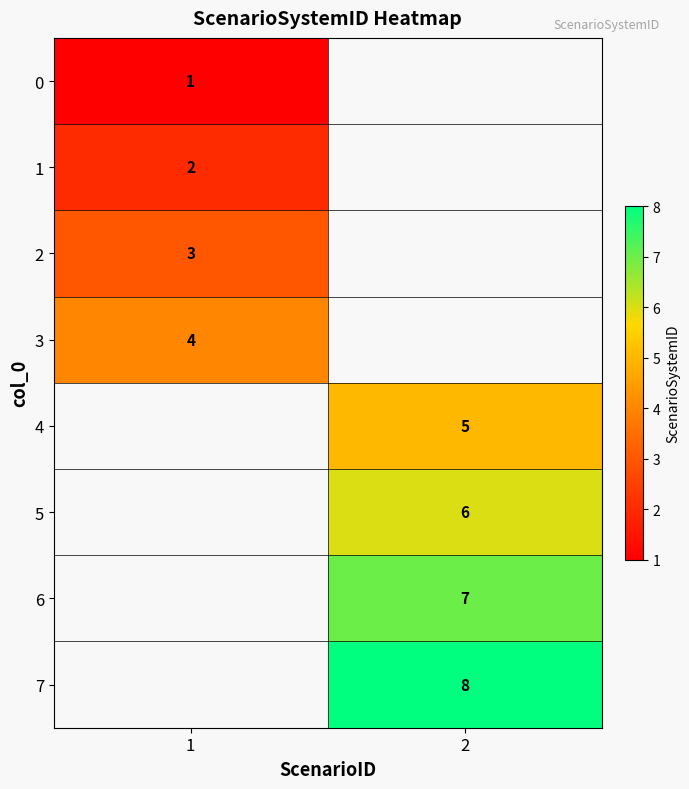

True or false: 4 has a value of 5 at 2.

True